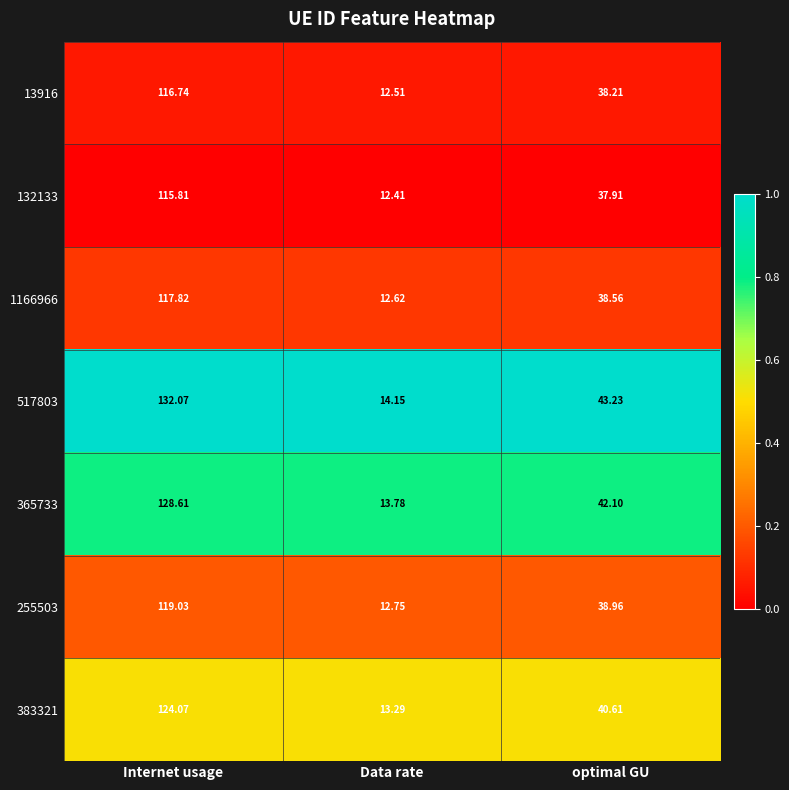

Where is 517803 nearest to the value 73?

optimal GU